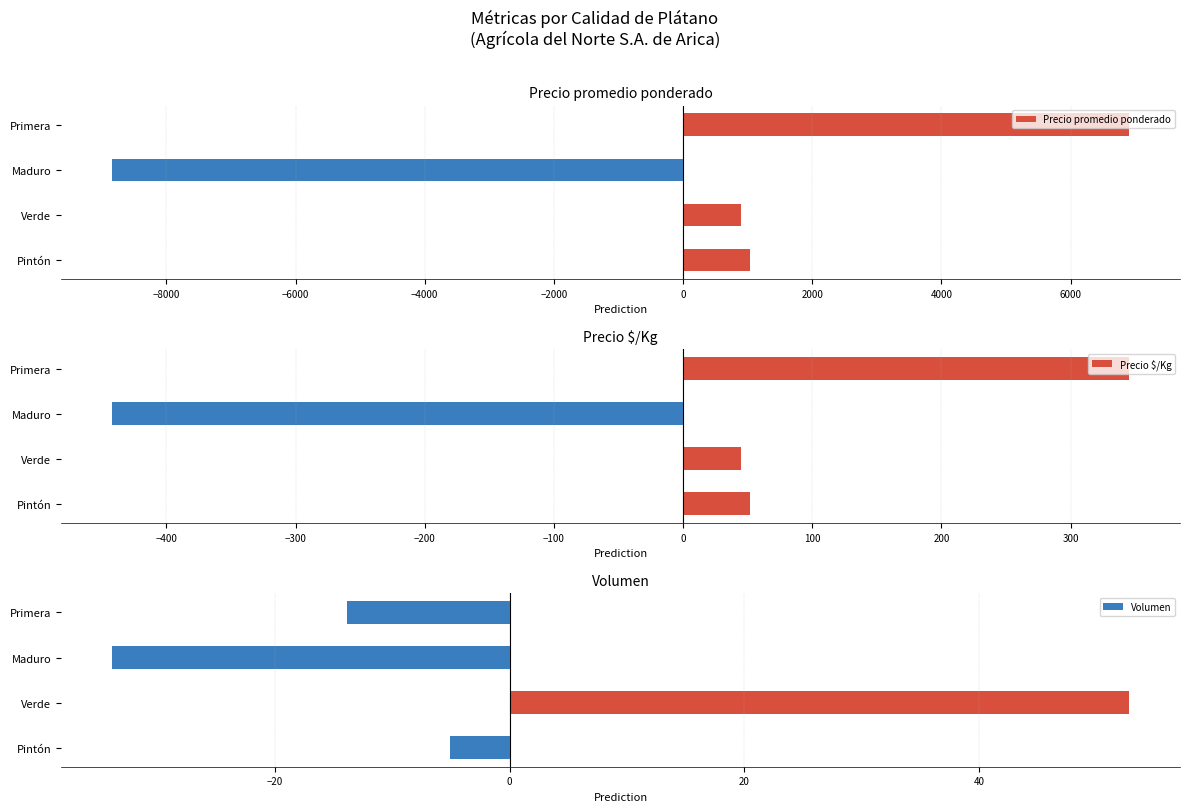

What is the difference between the maximum and minimum values in the Precio $/Kg series?

787.5